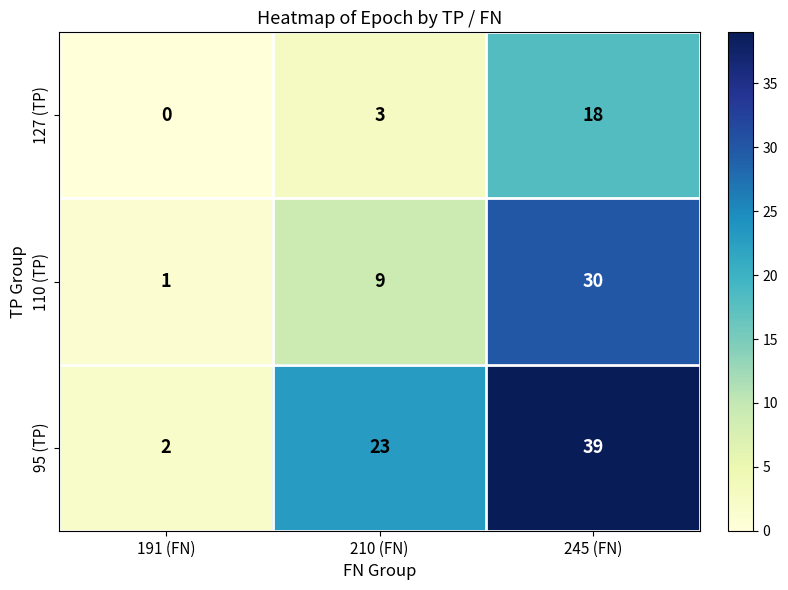

What is the sum of the 127 (TP) values at 191 (FN) and 210 (FN)?

3